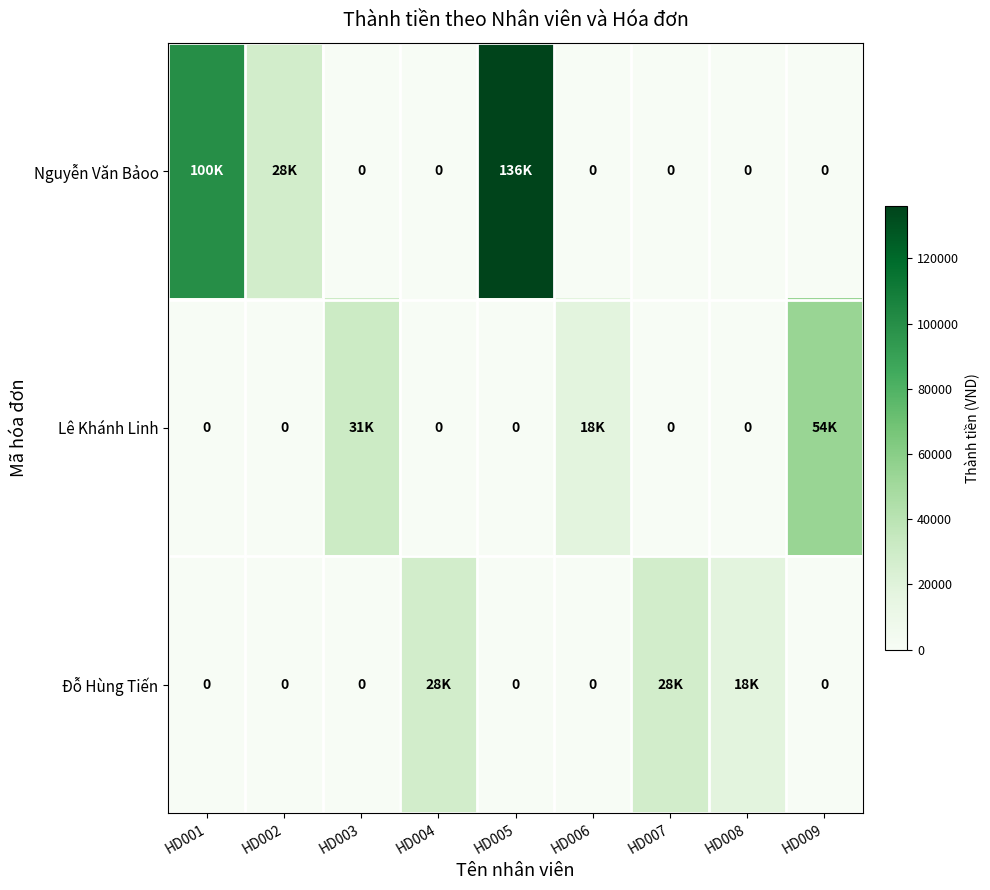

At which label does Lê Khánh Linh reach its peak?

HD009